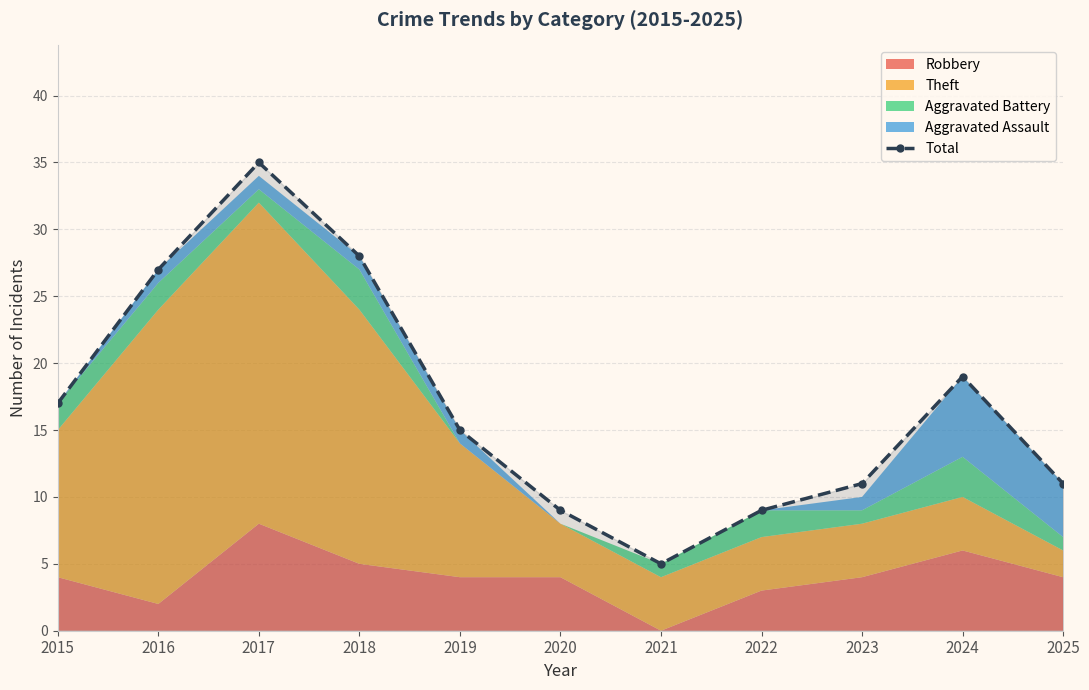

Rank the categories by value from lowest to highest.

2021, 2020, 2022, 2023, 2025, 2019, 2015, 2024, 2016, 2018, 2017